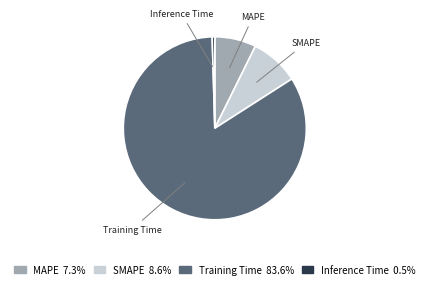

What is the smallest slice in the pie chart?

Inference Time